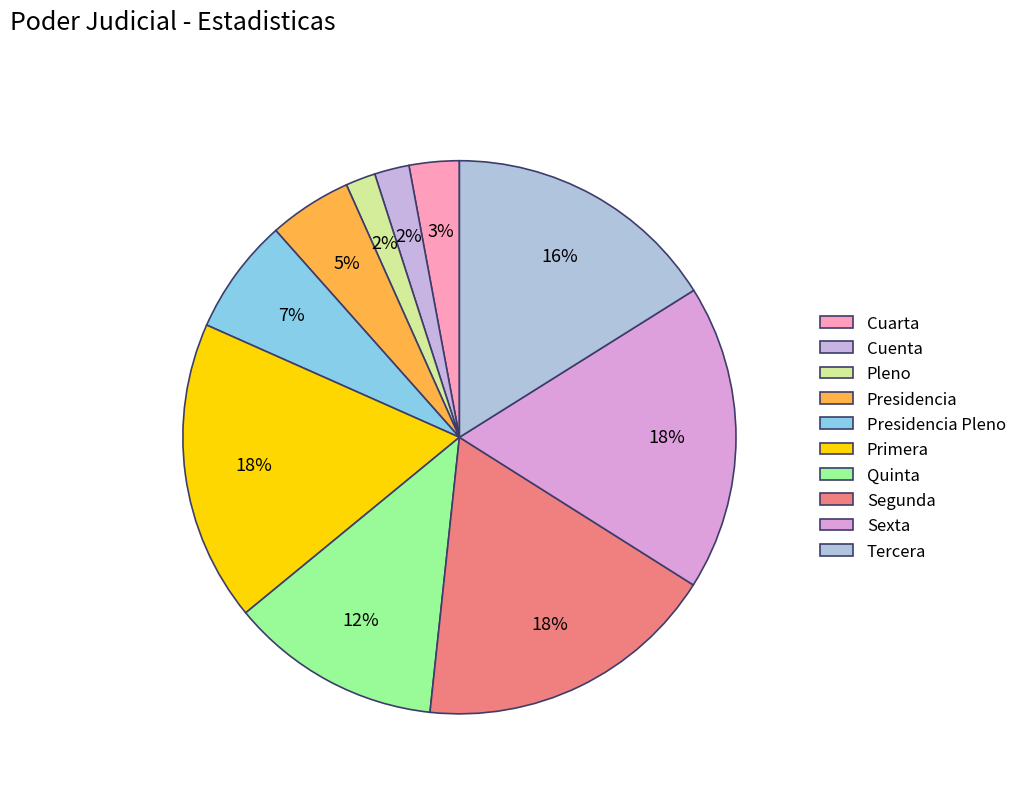

To the nearest percent, what is the difference between the largest and smallest slice percentages?

16%